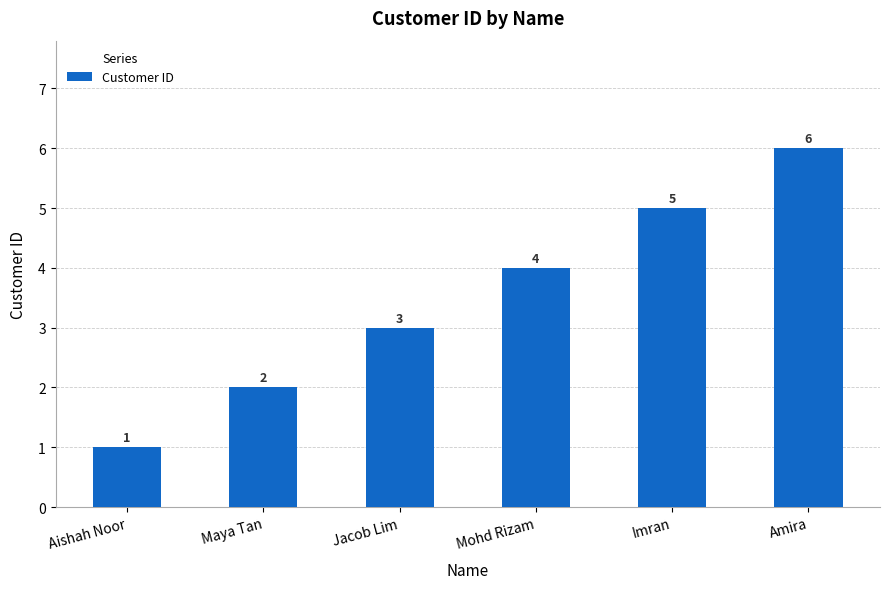

At which label is the value closest to 3?

Jacob Lim